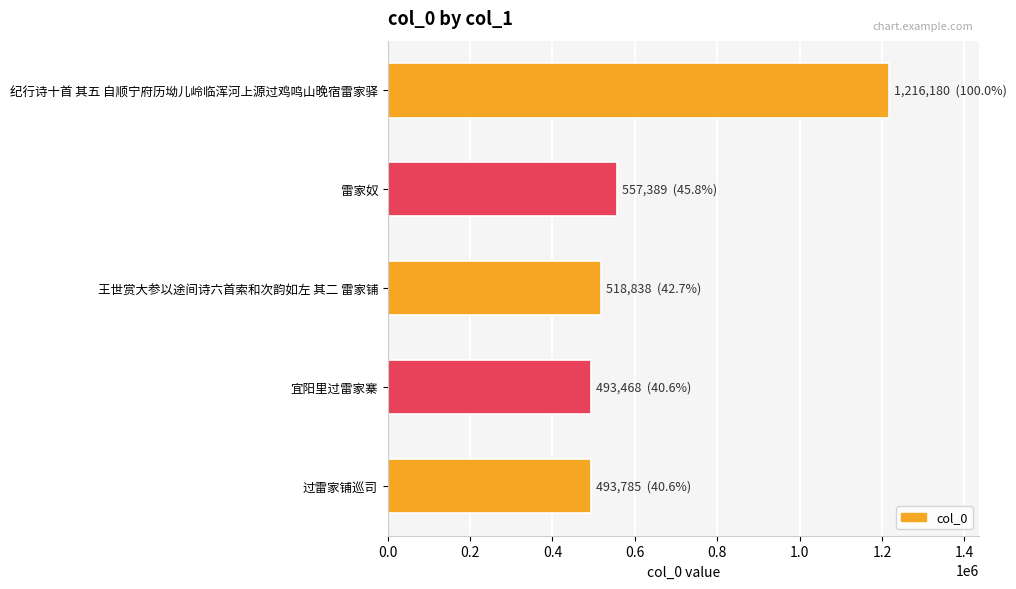

True or false: the data shows 518838 at 王世赏大参以途间诗六首索和次韵如左 其二 雷家铺.

True